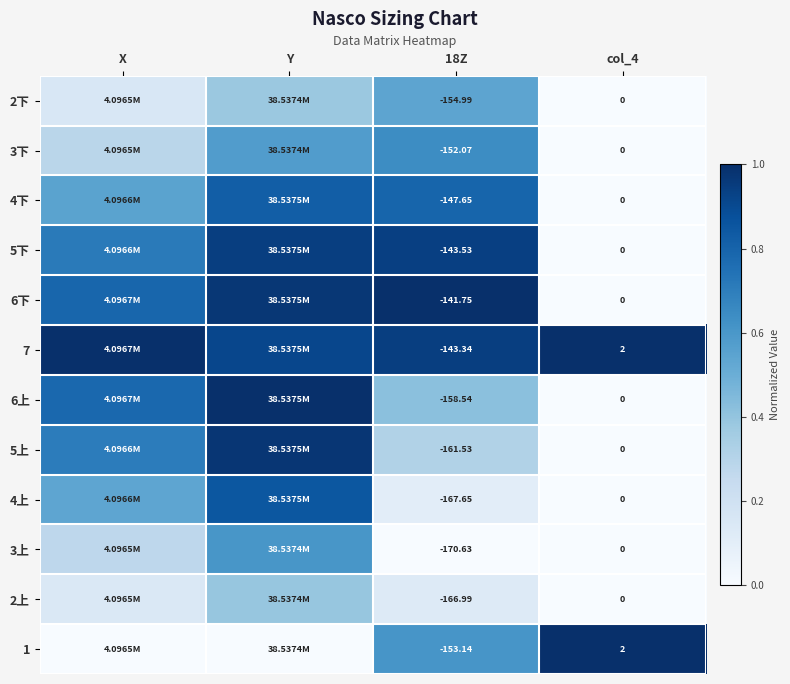

List the series in order of their peak value, highest first.

6下, 7, 6上, 1, 5上, 5下, 4上, 4下, 3下, 3上, 2下, 2上